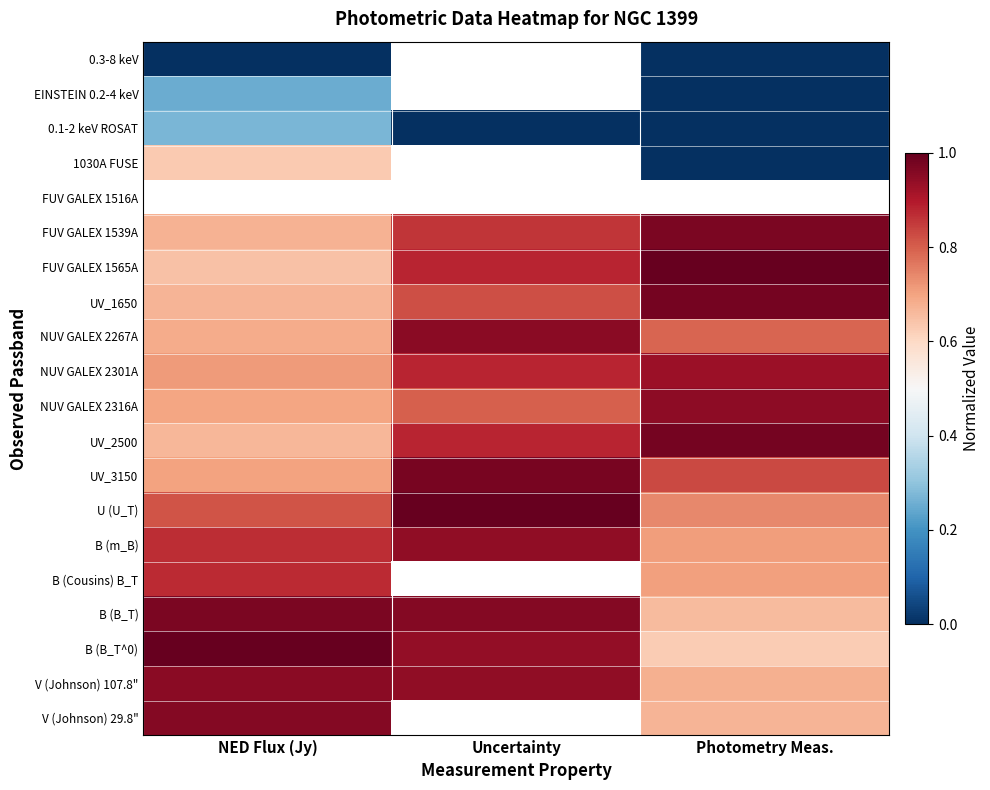

The 1030A FUSE series shows 0.0 at Photometry Meas.. True or false?

True